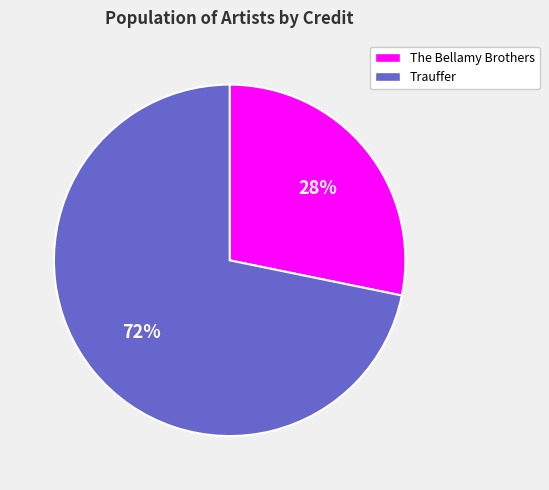

To the nearest percent, what percentage of the pie is Trauffer?

72%